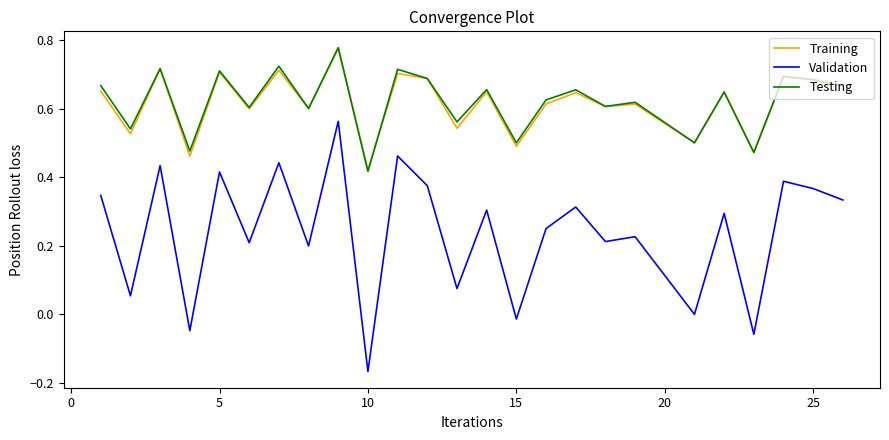

True or false: Testing and Validation intersect in this chart.

False